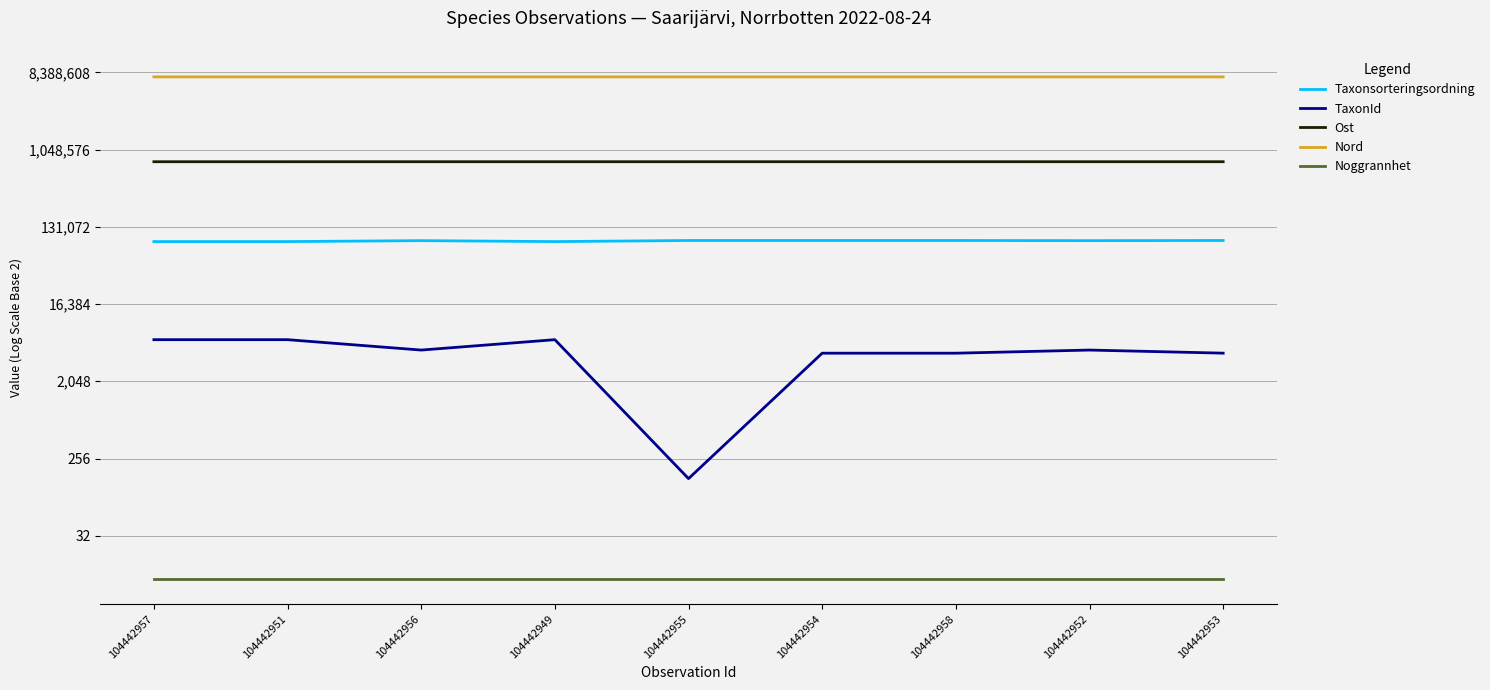

How many data points does each series have?

9